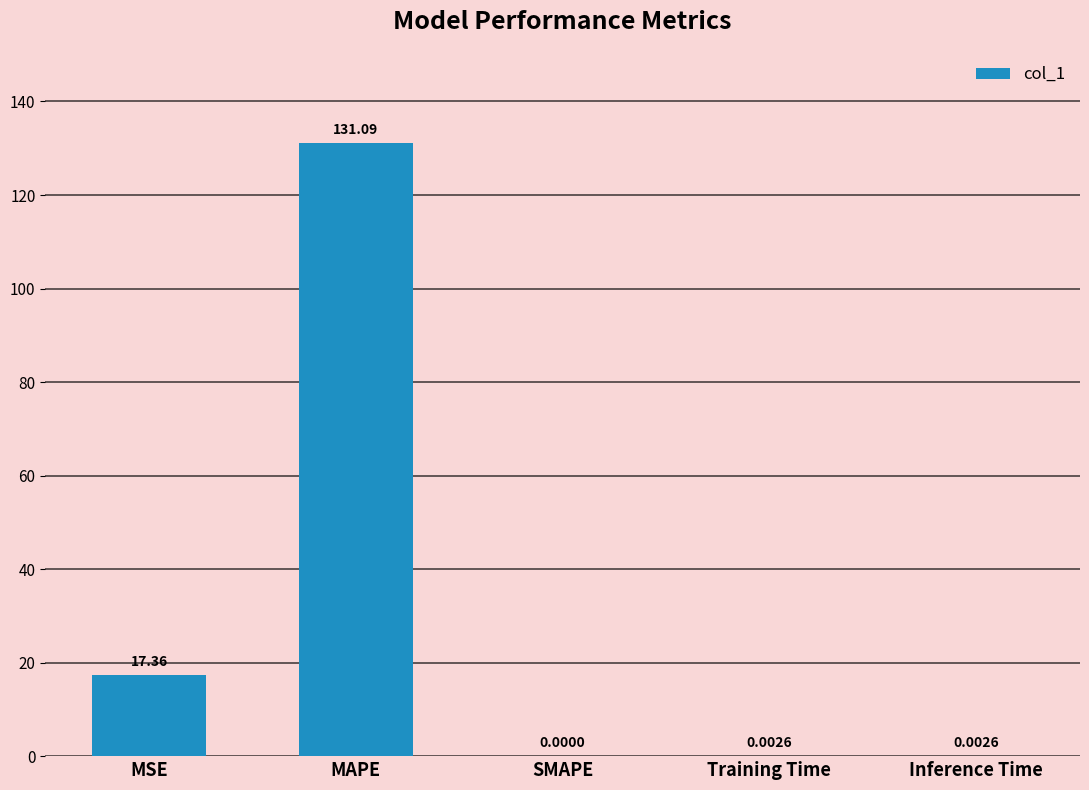

At which category does the chart reach its peak across all series?

MAPE